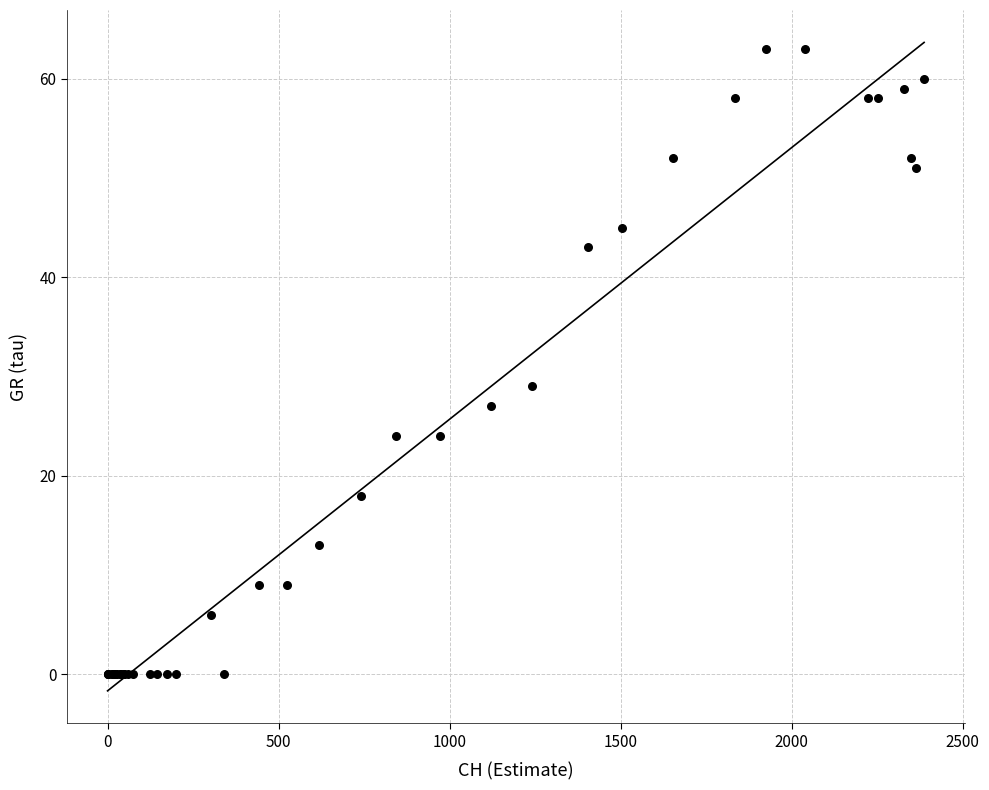

What Y value in the scatter plot is closest to 31?

29